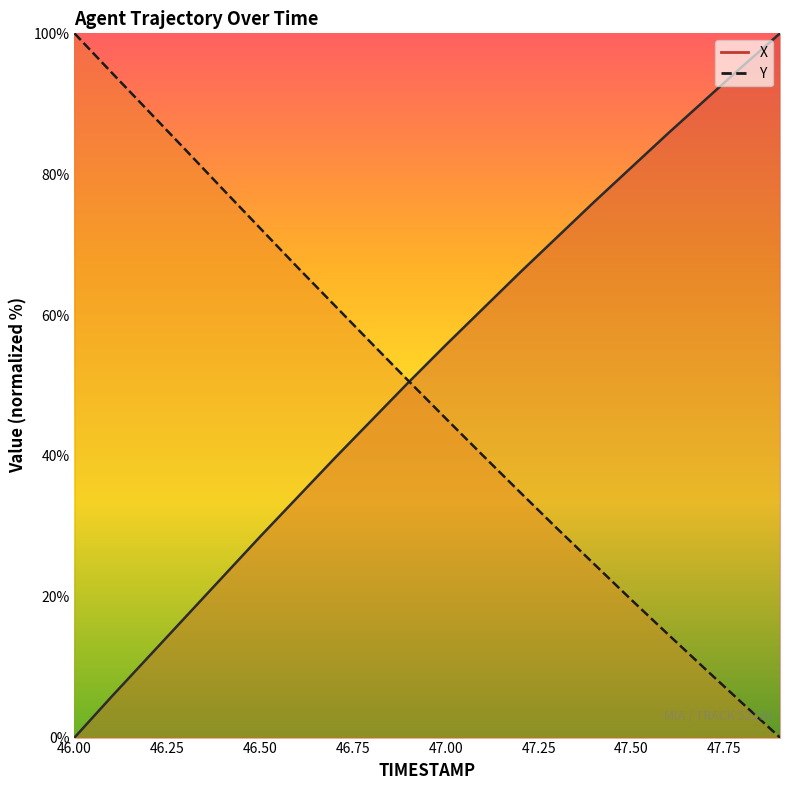

Is the value of Y at 47.6 greater than the value of X at 47.3?

No